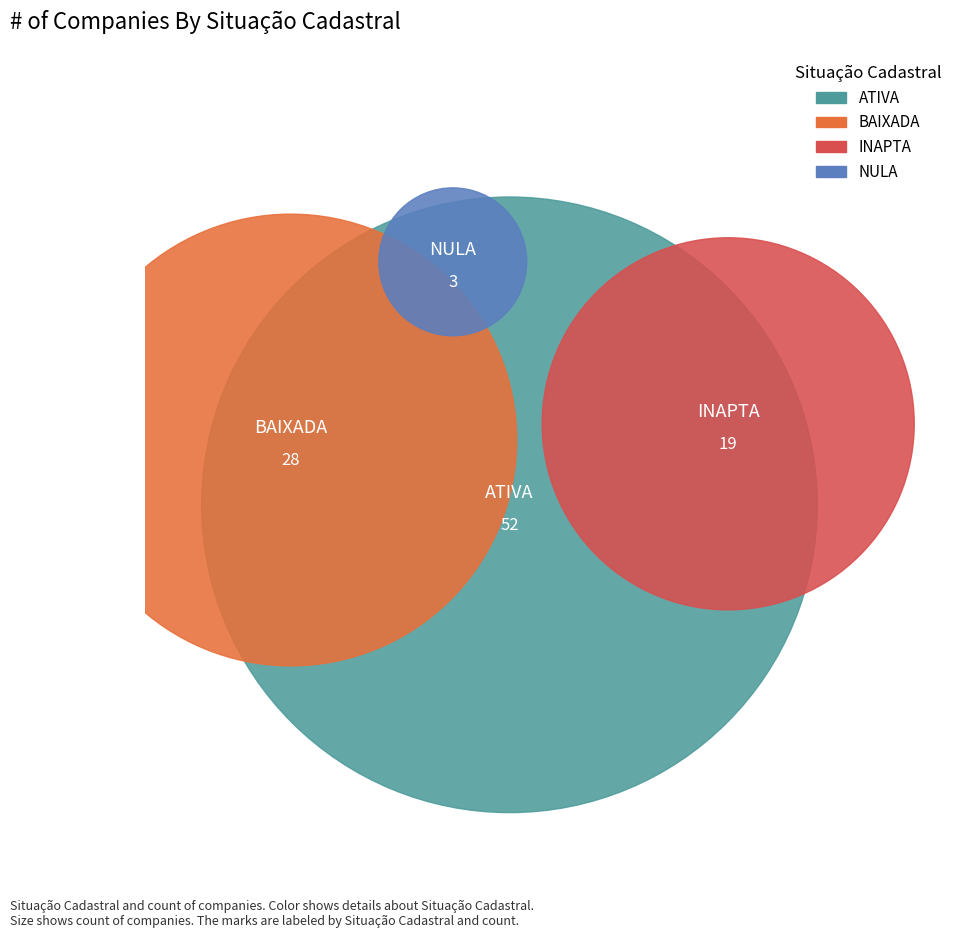

Does any single category account for the majority?

Yes